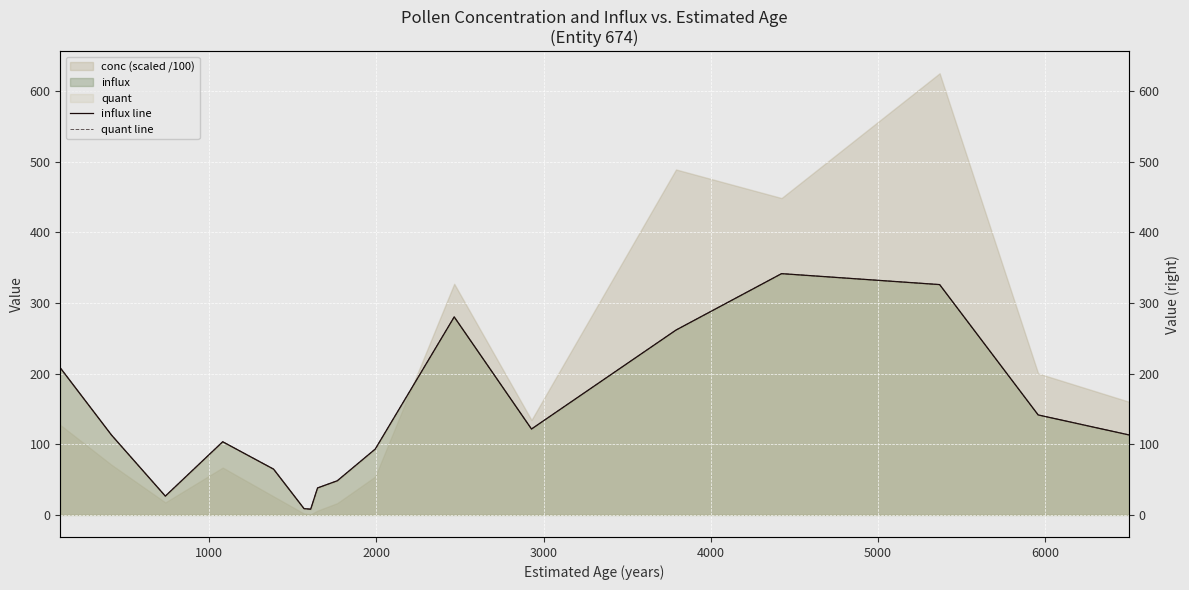

True or false: influx line and quant line intersect in this chart.

False